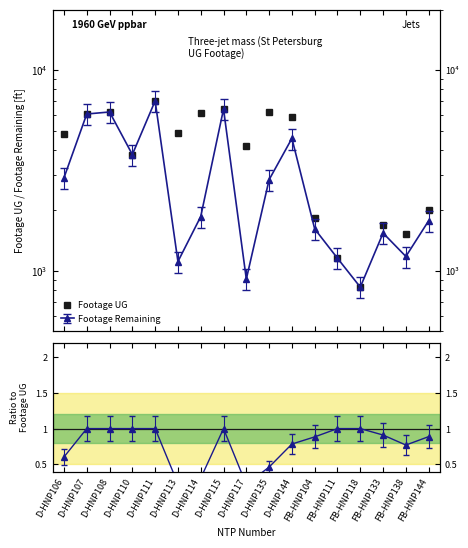

What is the value of the 7th point from the left?

6092